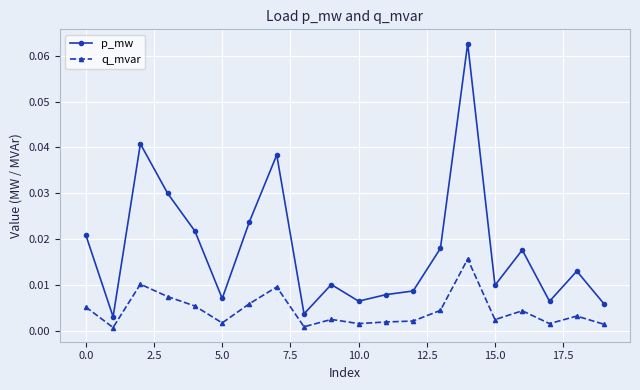

True or false: p_mw and q_mvar intersect in this chart.

False